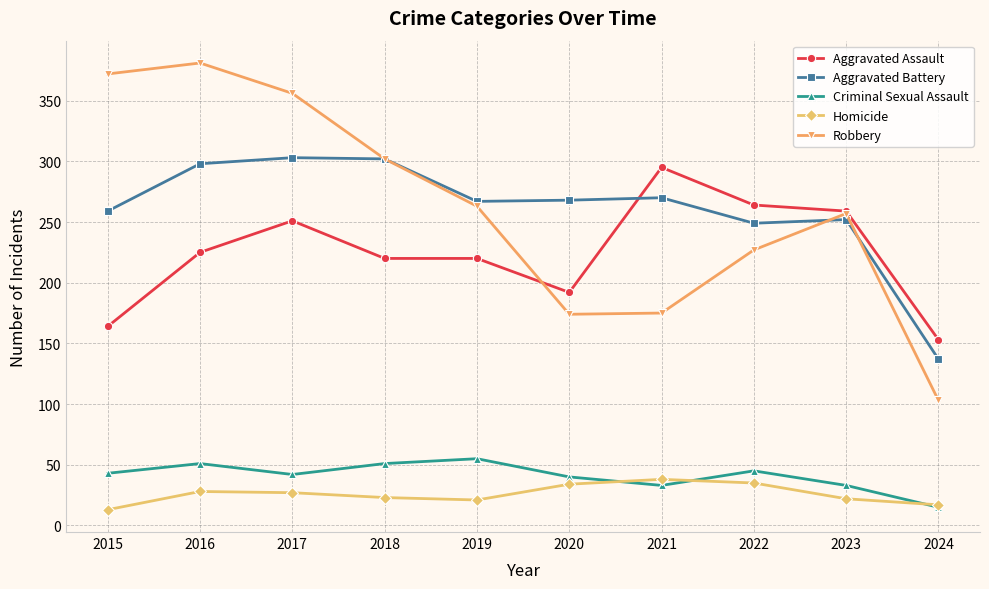

Does the chart have visible grid lines?

Yes